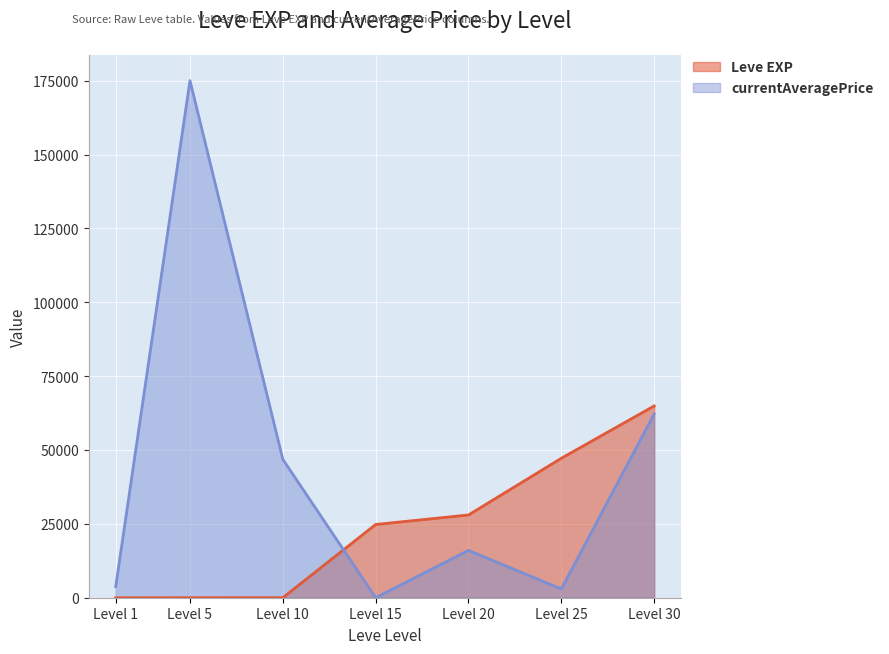

What is the difference between the second highest and minimum values in the Leve EXP series?

47199